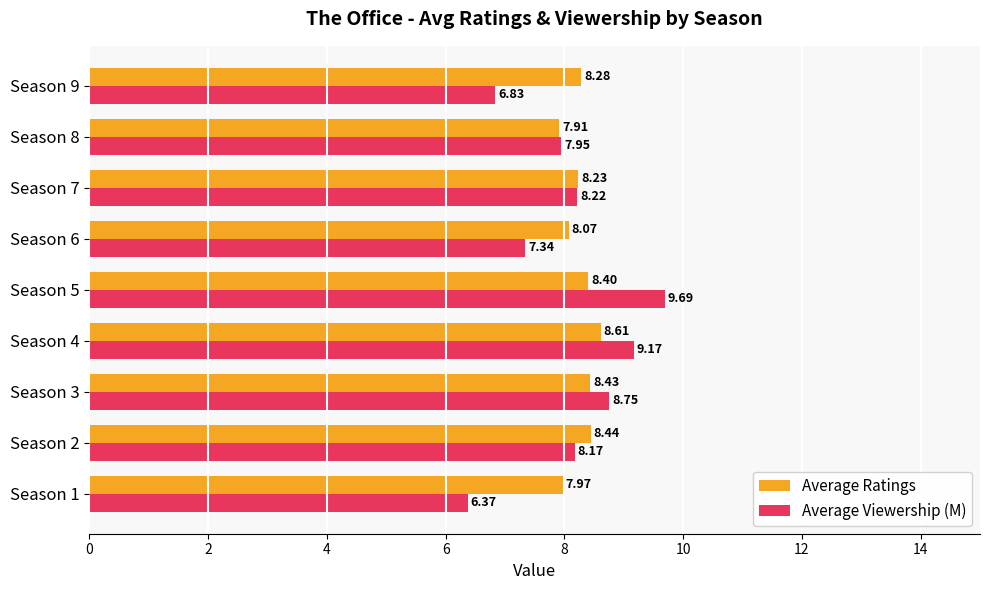

What is the total value across all series at Season 6?

15.4